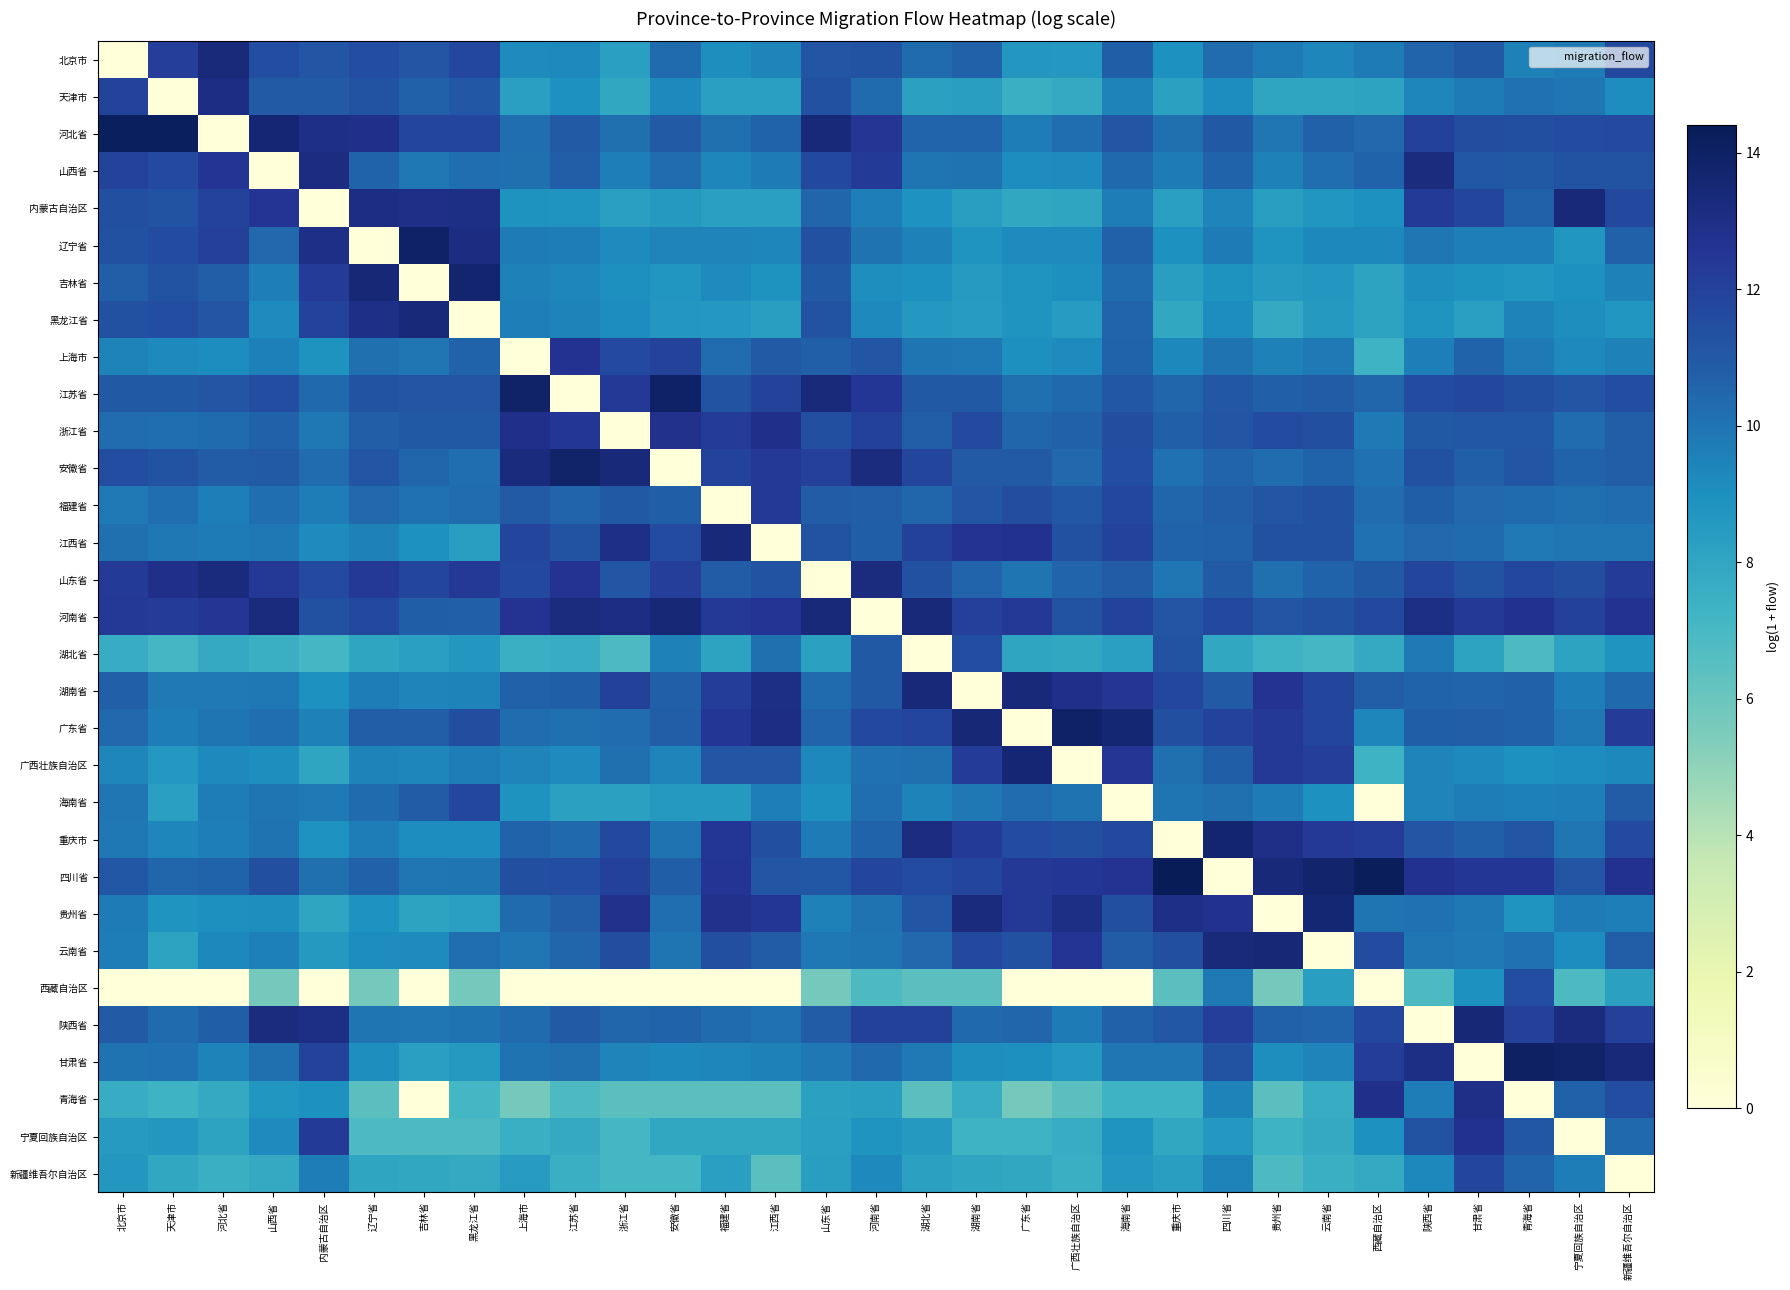

Which label corresponds to the smallest value in the chart?

北京市